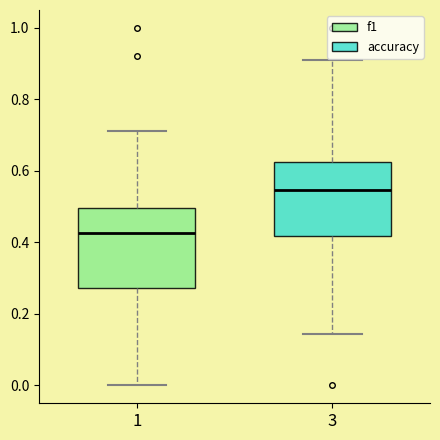

Reading left to right, read every box against the y-axis: the position of its median line, the range the box covers, and the ends of its whiskers. The values are not printed on the chart, so give them approximately, as read against the axis.

1: median 0.42, box 0.28 to 0.50, whiskers 0.00 to 0.72
3: median 0.54, box 0.42 to 0.62, whiskers 0.14 to 0.90